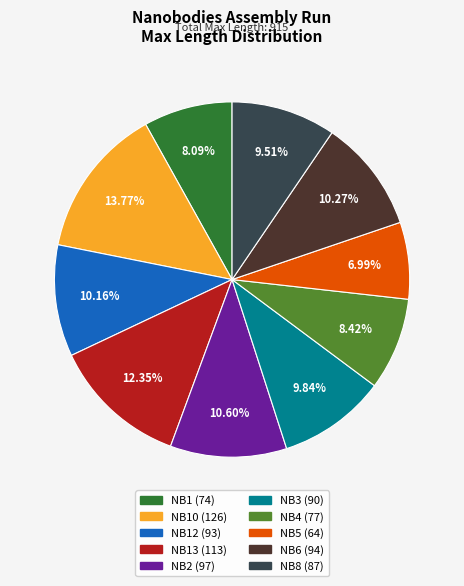

Is there a majority slice in this chart?

No